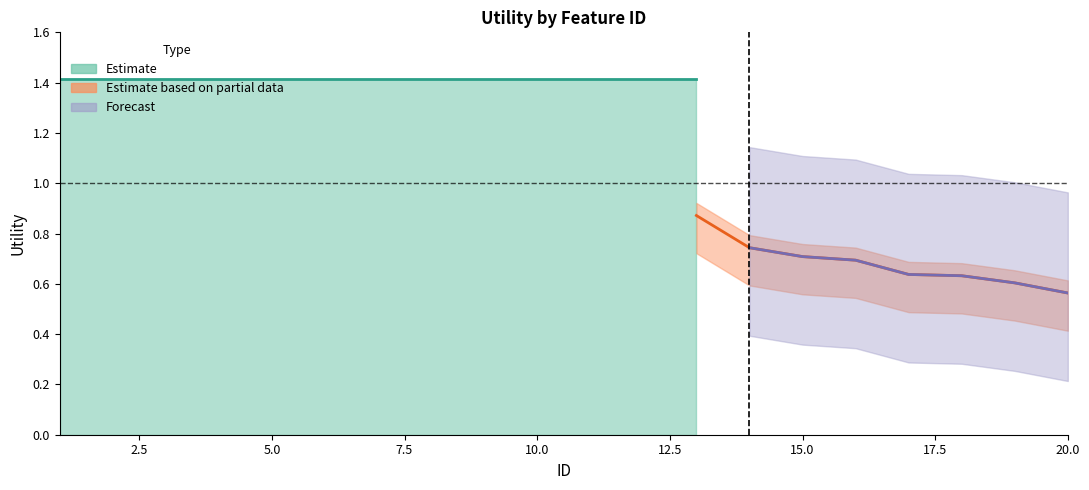

What is the value of the readmitted point at the 11th from the left?

1.4